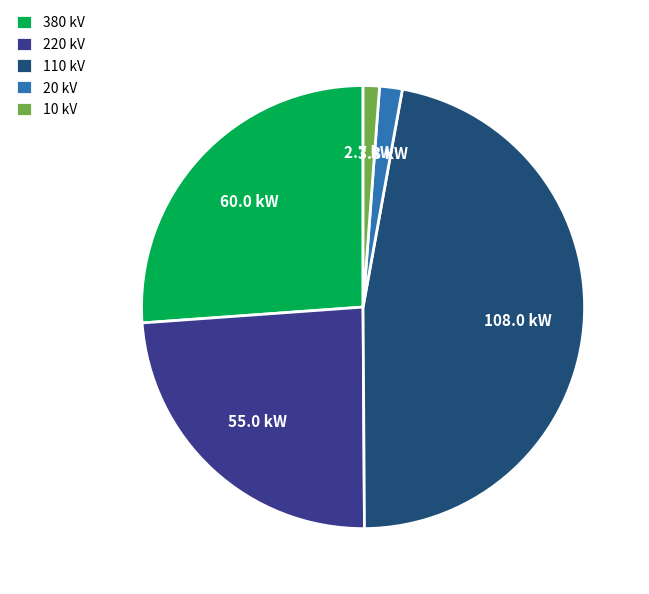

Is there any slice that represents more than half of the pie?

No